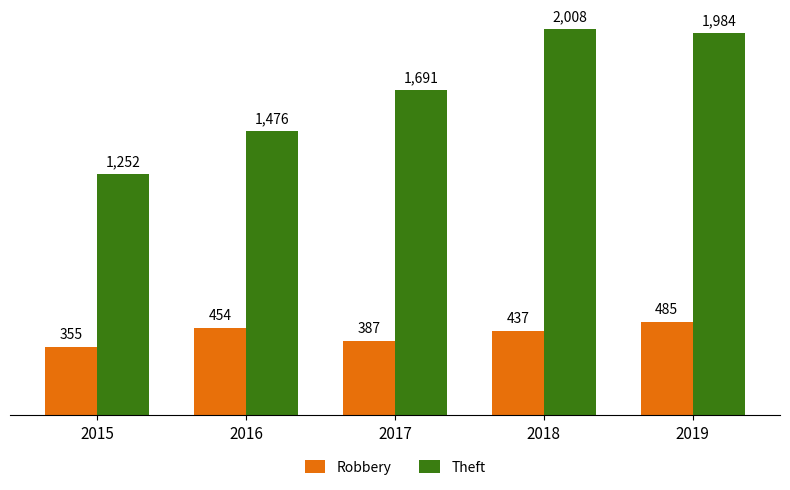

What is the value of the Robbery bar at the 5th from the left?

485